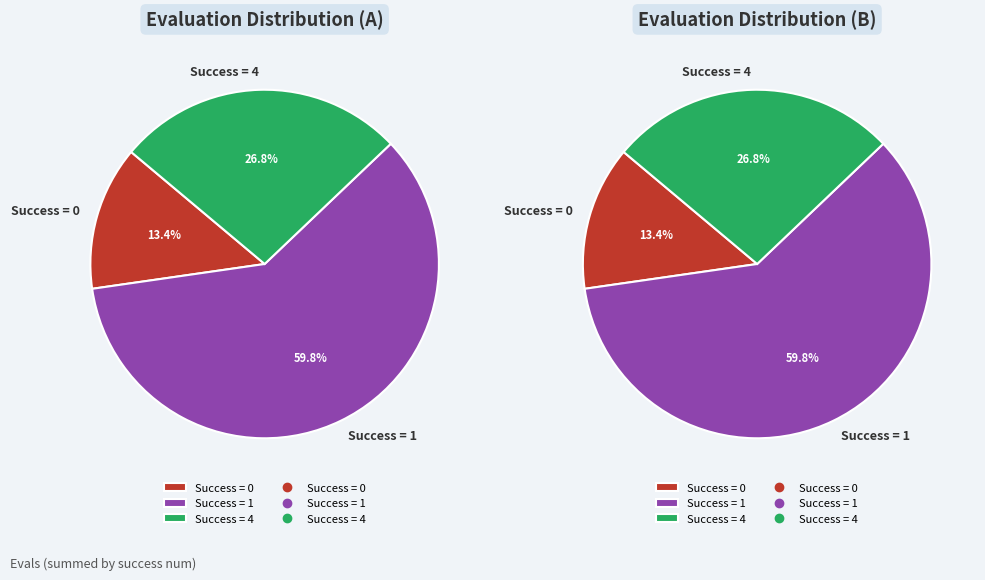

Is 0 the majority of the pie?

No